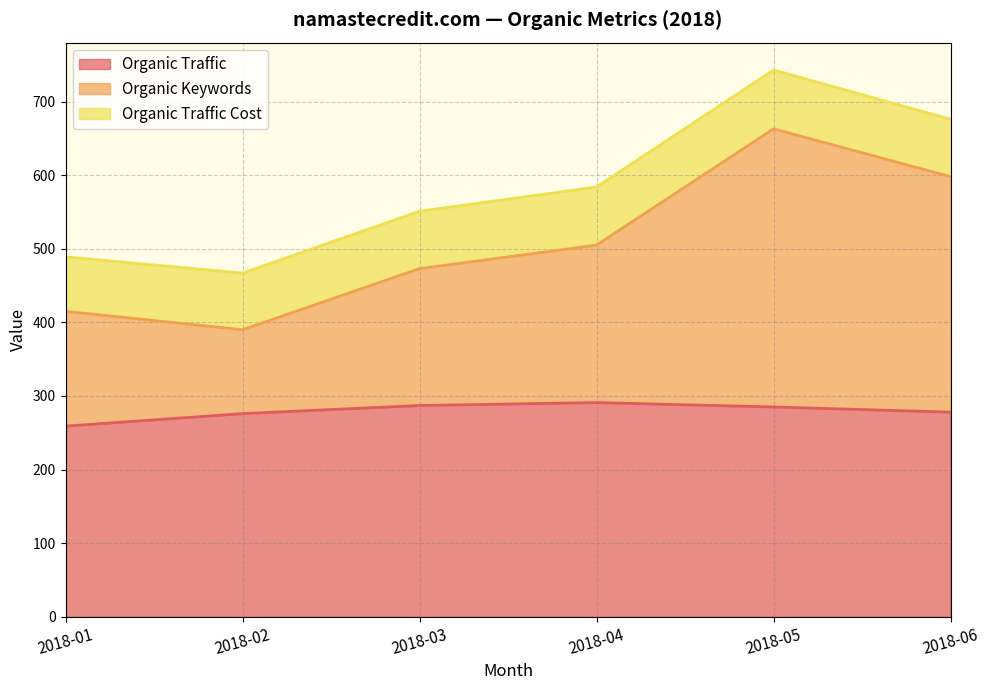

True or false: Organic Traffic has more than 1 points higher than both neighbors.

False